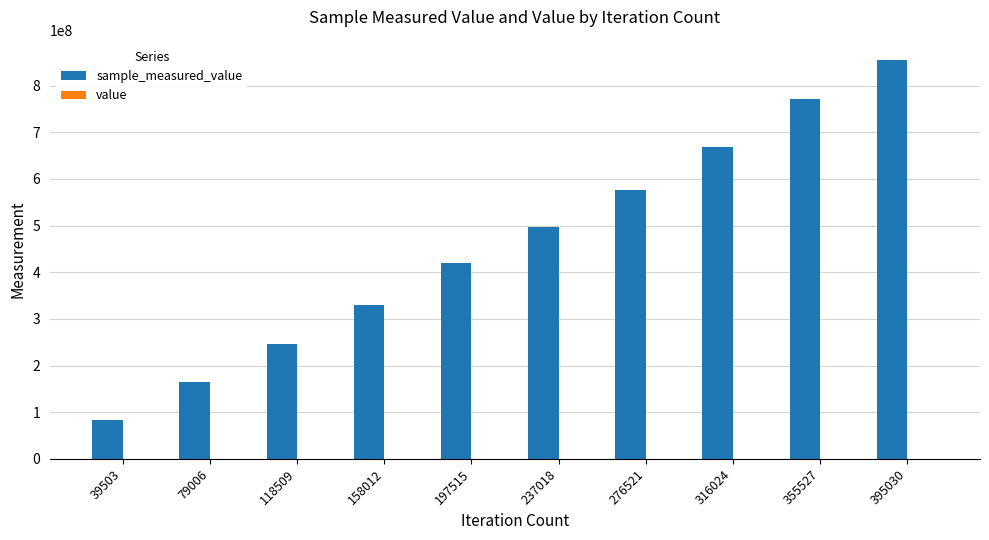

At which category is the sum across all series the highest?

395030